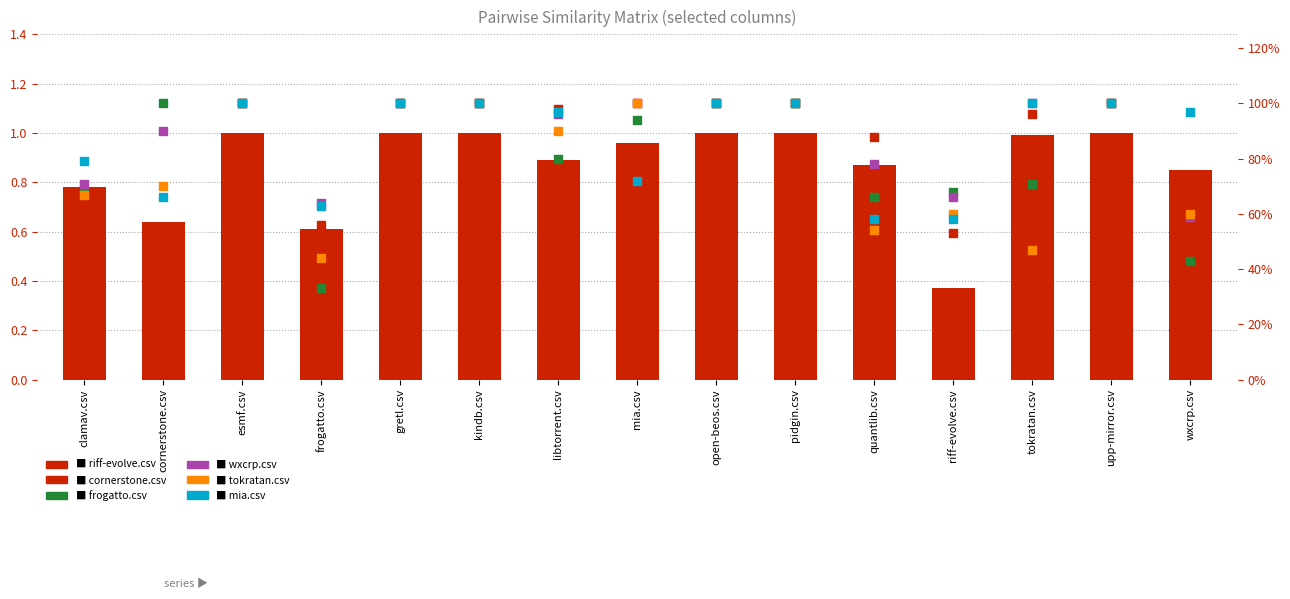

Is the value of riff-evolve.csv at upp-mirror.csv greater than the value of mia.csv at mia.csv?

No